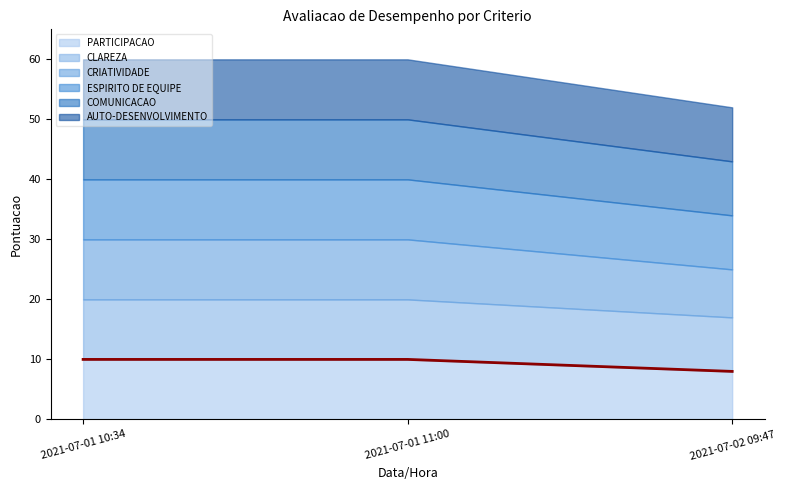

The value at 2021-07-01 10:34 is 10. True or false?

True